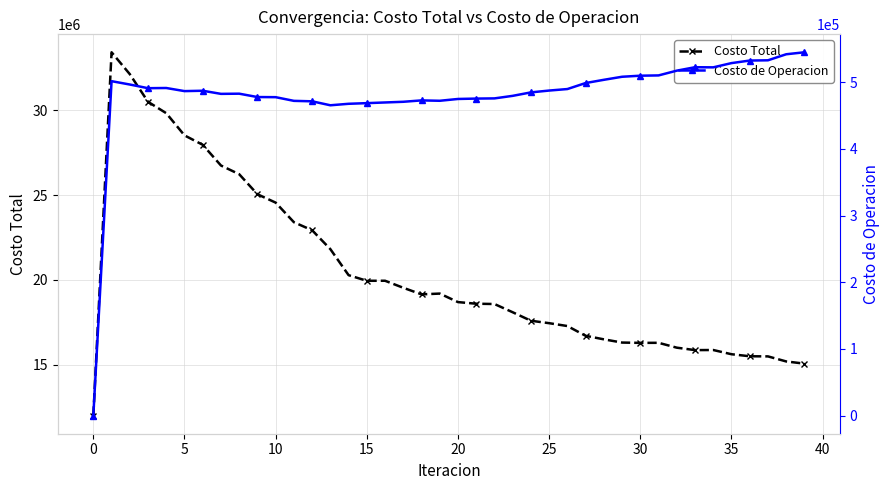

What is the difference between the Costo Total values at 40 and 15?

5105596.6